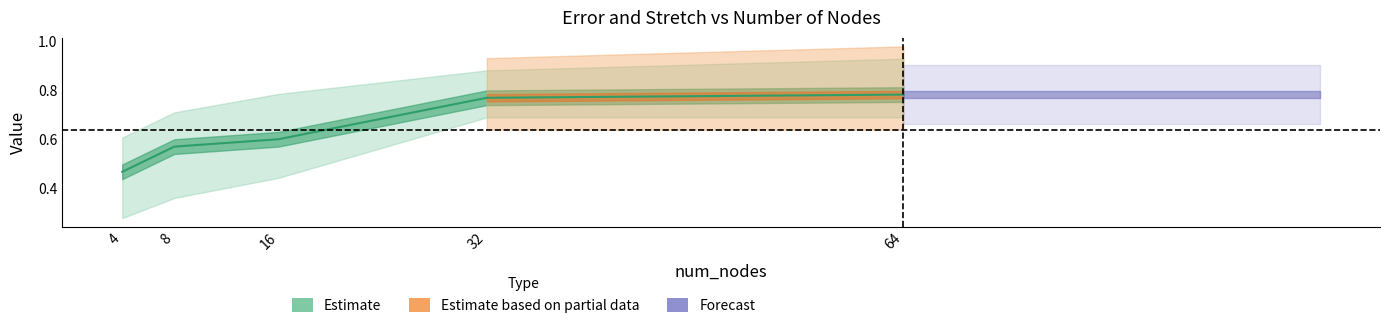

True or false: the data shows 0.8 at 4.

False